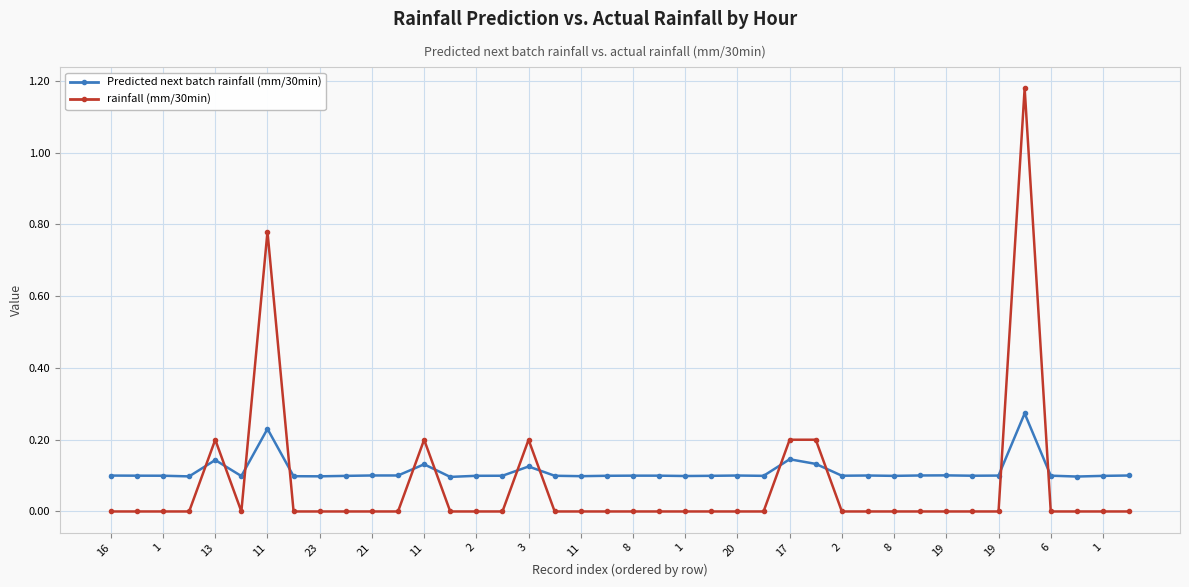

True or false: rainfall (mm/30min) and Predicted next batch rainfall (mm/30min) cross at least once.

True